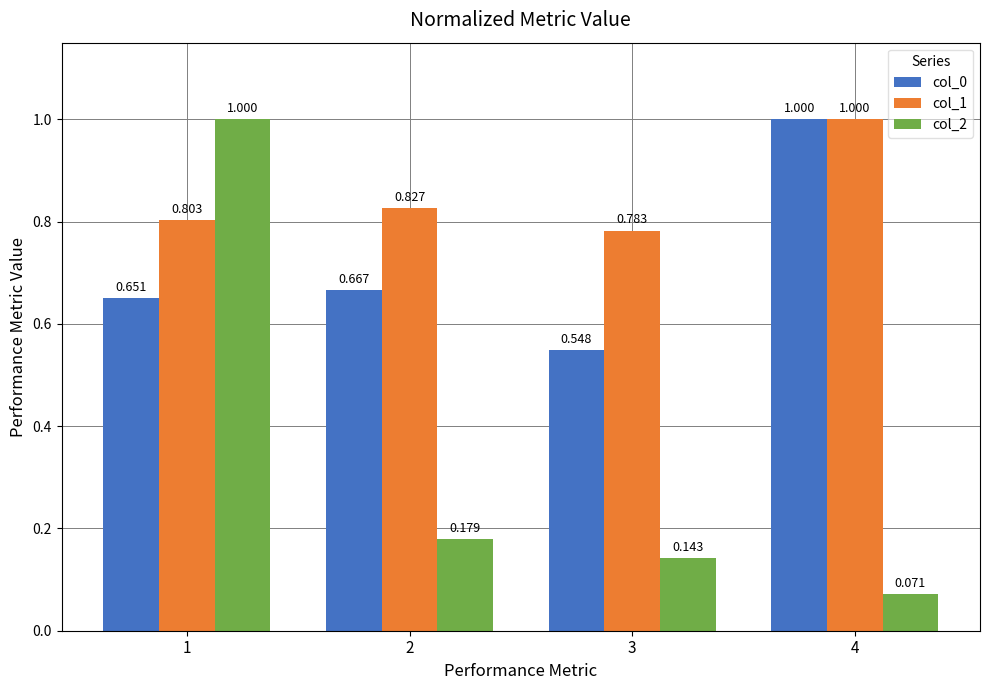

Is the value of col_0 at 3 greater than the value of col_2 at 4?

Yes